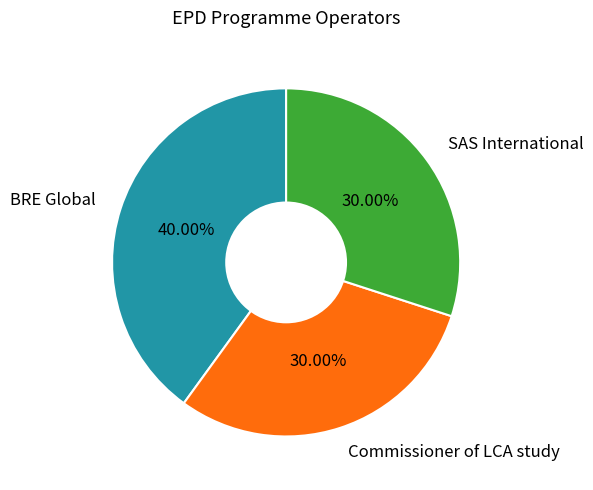

Is there any slice that represents more than half of the pie?

No